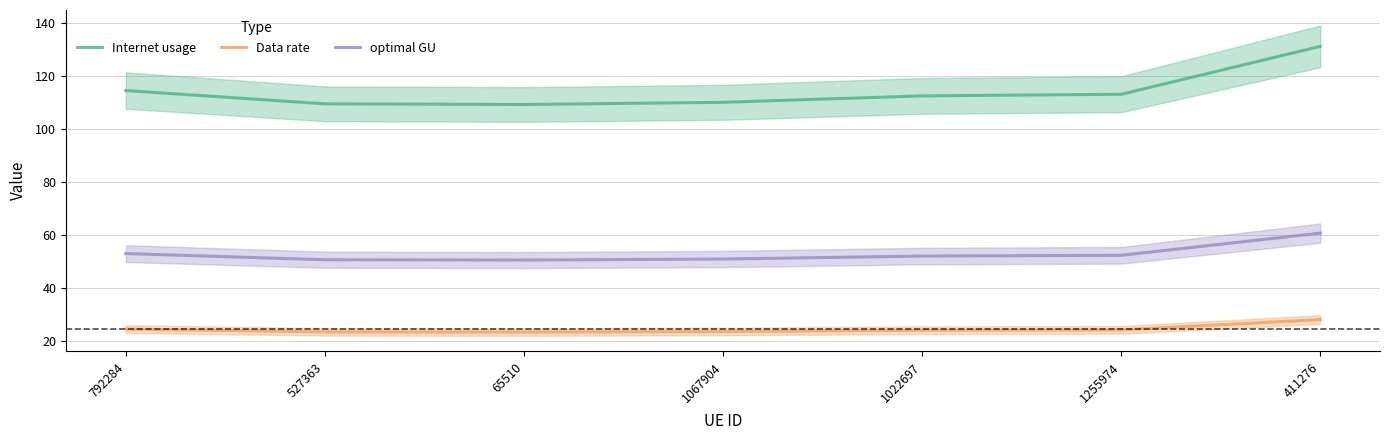

Which label corresponds to the smallest value in the chart?

65510